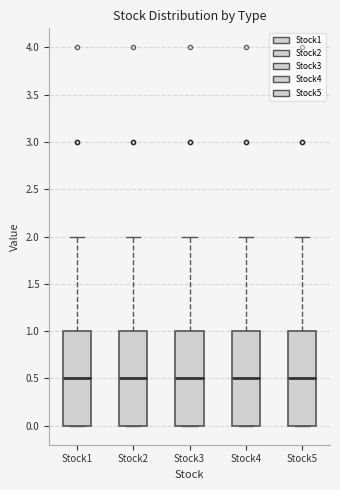

Reading left to right, read every box against the y-axis: the position of its median line, the range the box covers, and the ends of its whiskers. The values are not printed on the chart, so give them approximately, as read against the axis.

Stock1: median 0.5, box 0.0 to 1.0, whiskers 0.0 to 2.0
Stock2: median 0.5, box 0.0 to 1.0, whiskers 0.0 to 2.0
Stock3: median 0.5, box 0.0 to 1.0, whiskers 0.0 to 2.0
Stock4: median 0.5, box 0.0 to 1.0, whiskers 0.0 to 2.0
Stock5: median 0.5, box 0.0 to 1.0, whiskers 0.0 to 2.0